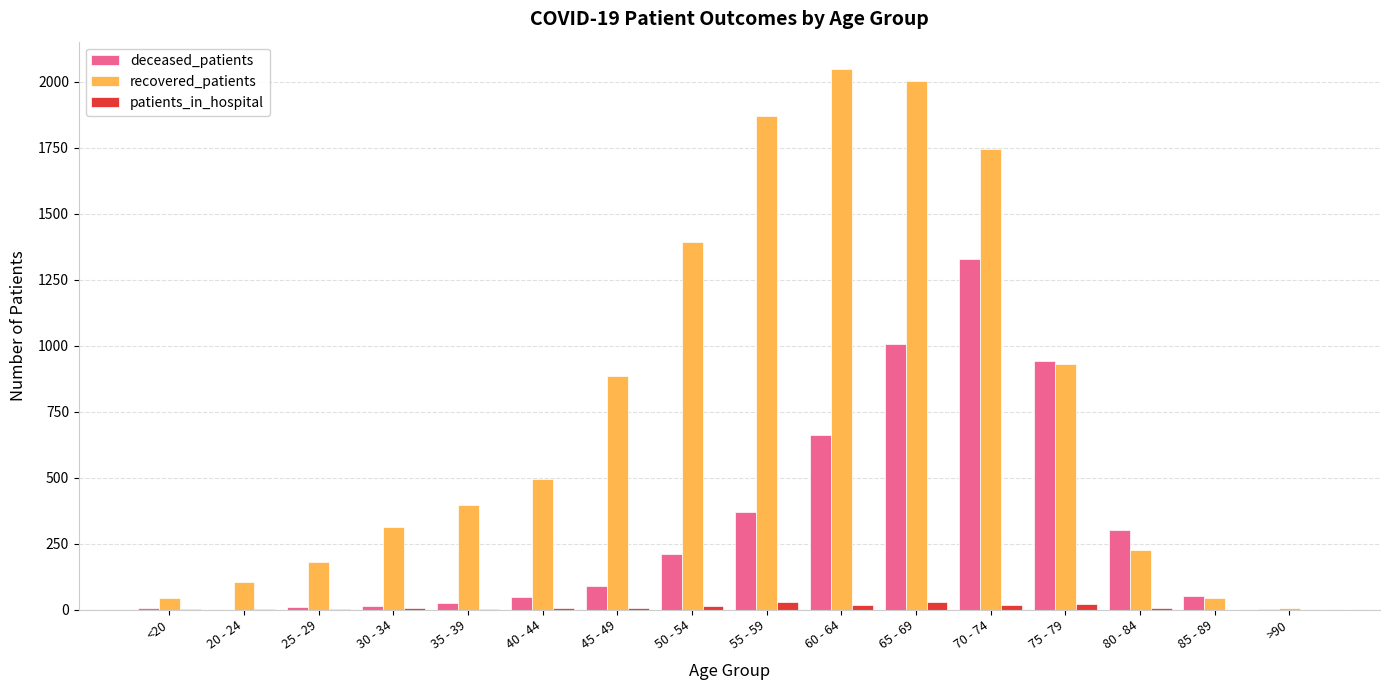

At which category does the chart reach its peak across all series?

60 - 64